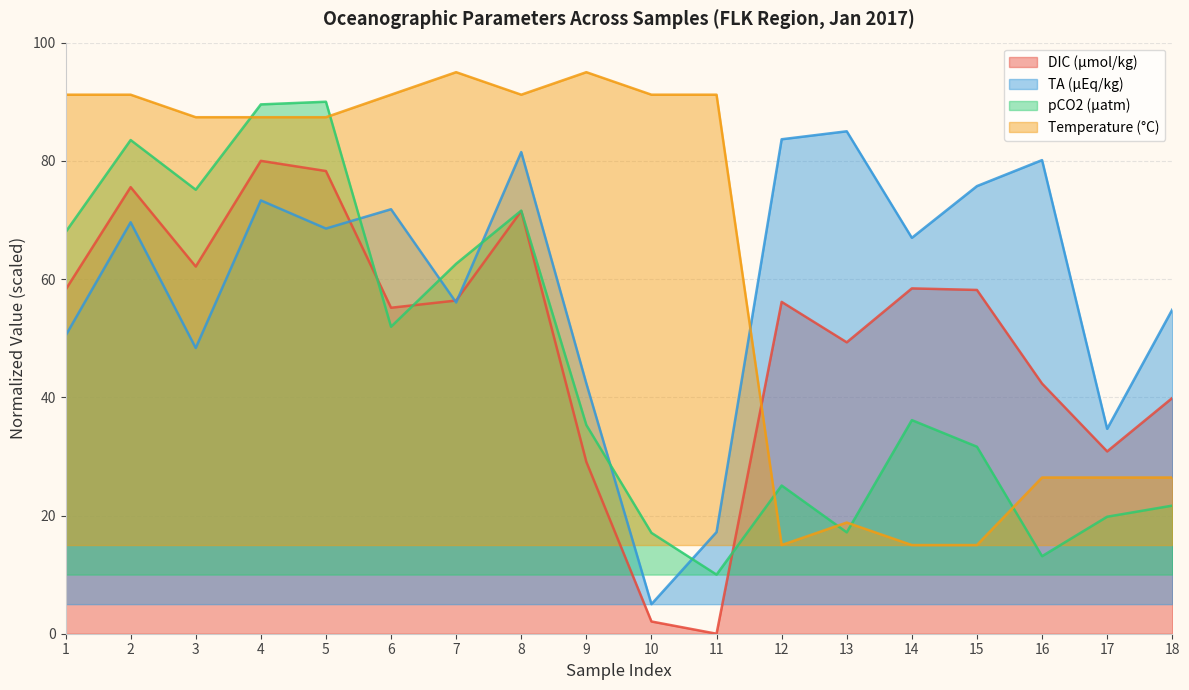

At which label does DIC (µmol/kg) first exceed 56?

1